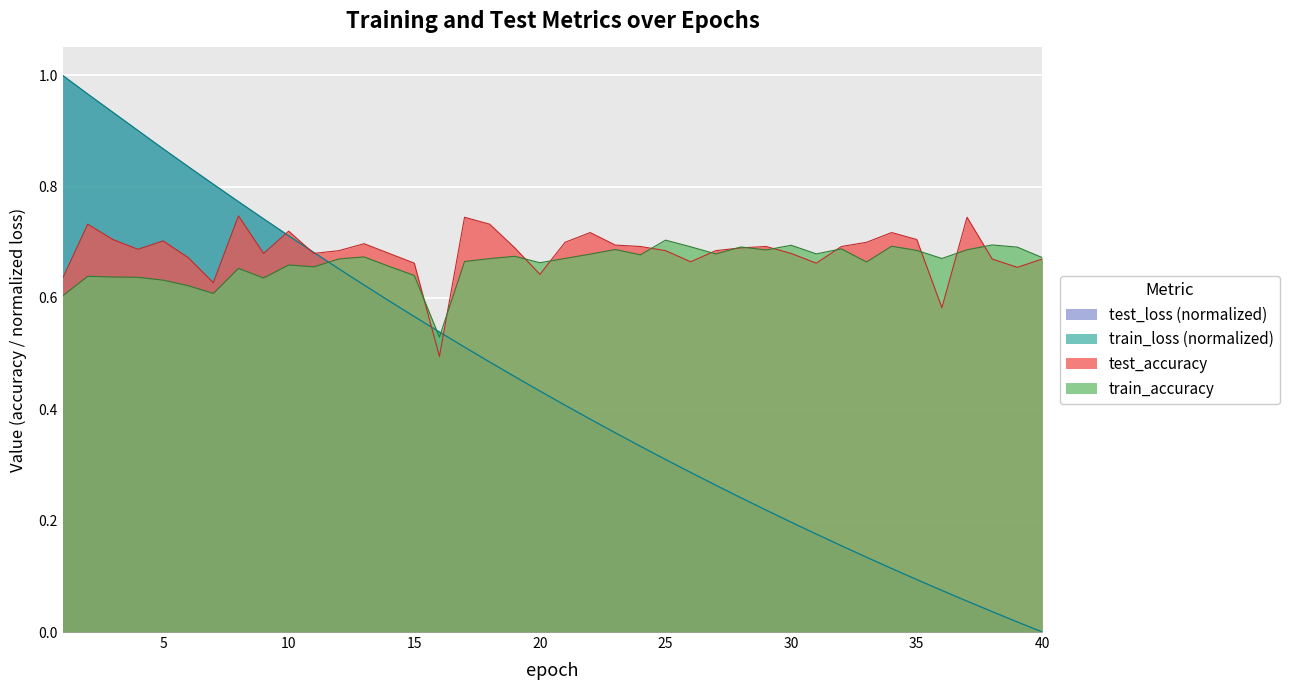

What is the sum of all train_loss values?

17.9